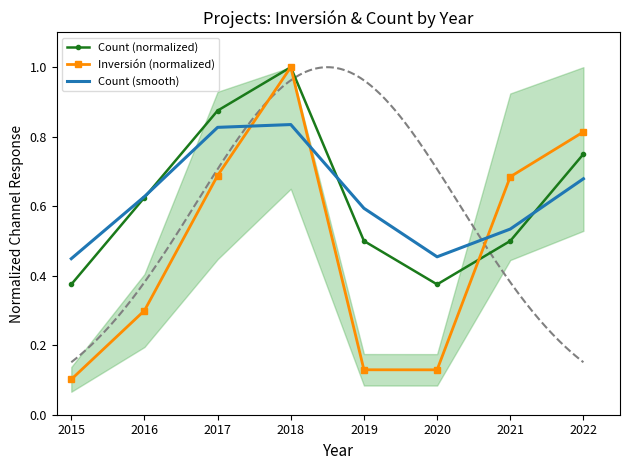

Is it true that Count (smooth) equals 0.4 at 2019?

False